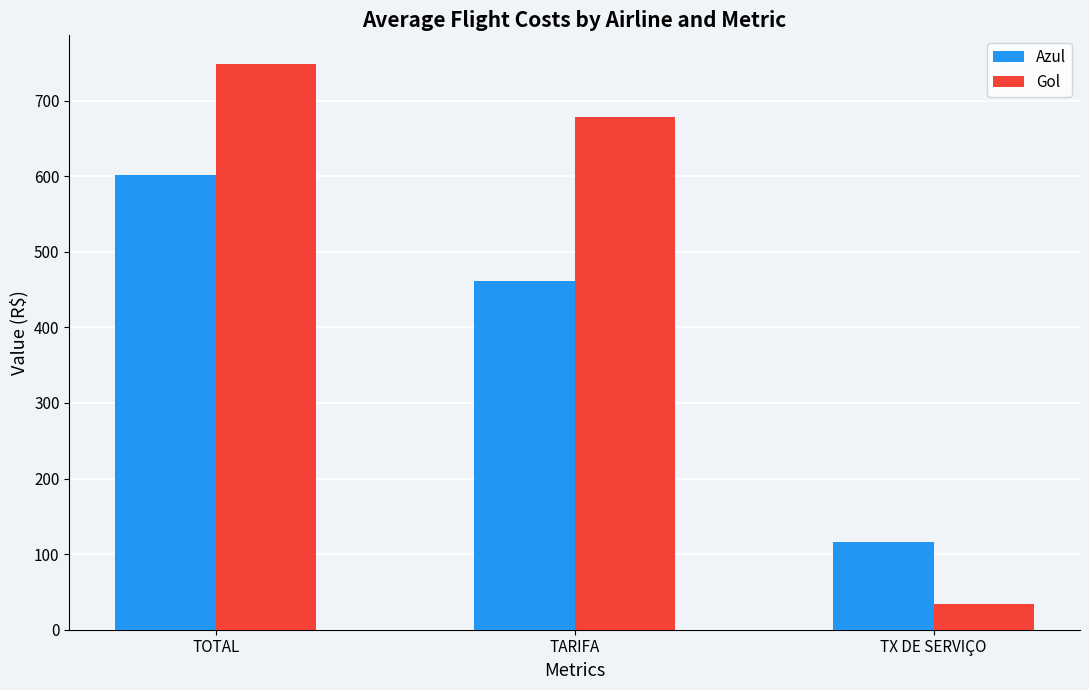

At which category is the sum across all series the highest?

TOTAL